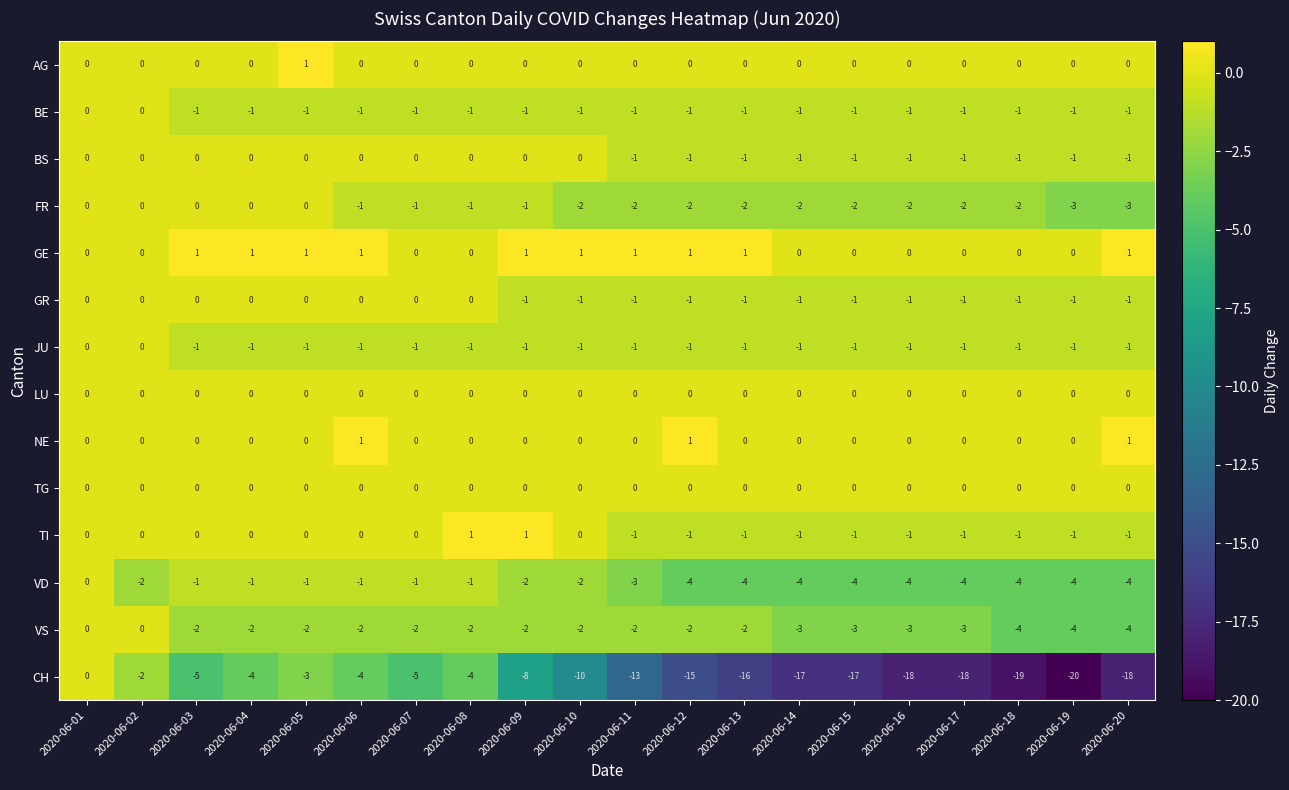

Count the JU values in the range -1 to 0.

20